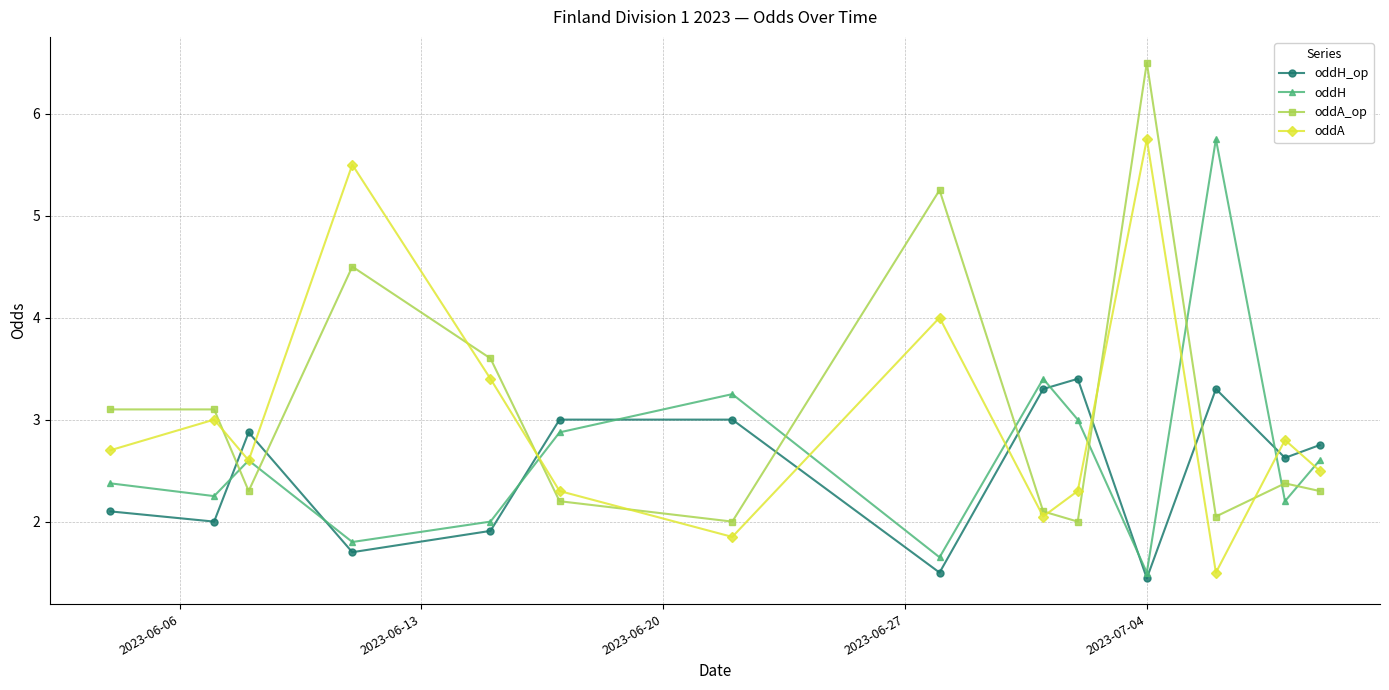

Which series has the widest spread of values?

oddA_op